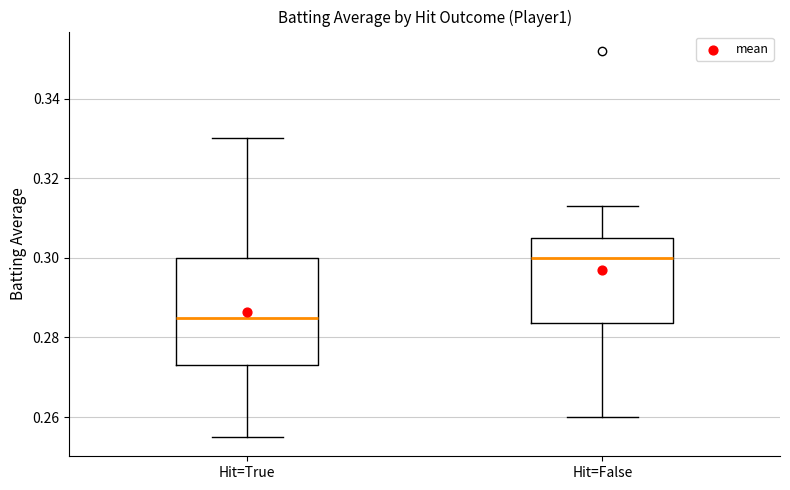

Reading left to right, read every box against the y-axis: the position of its median line, the range the box covers, and the ends of its whiskers. The values are not printed on the chart, so give them approximately, as read against the axis.

Hit=True: median 0.286, box 0.274 to 0.300, whiskers 0.256 to 0.330
Hit=False: median 0.300, box 0.284 to 0.306, whiskers 0.260 to 0.314